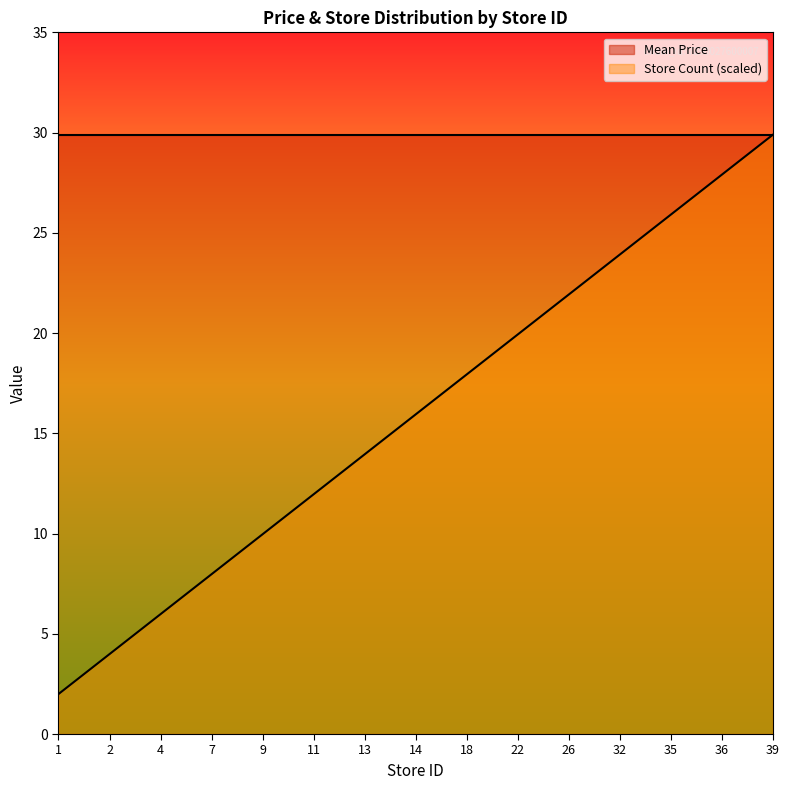

Reading left to right, transcribe all the data shown in this chart.

1=2.0	2=4.0	4=6.0	7=8.0	9=10.0	11=12.0	13=14.0	14=15.9	18=17.9	22=19.9	26=21.9	32=23.9	35=25.9	36=27.9	39=29.9